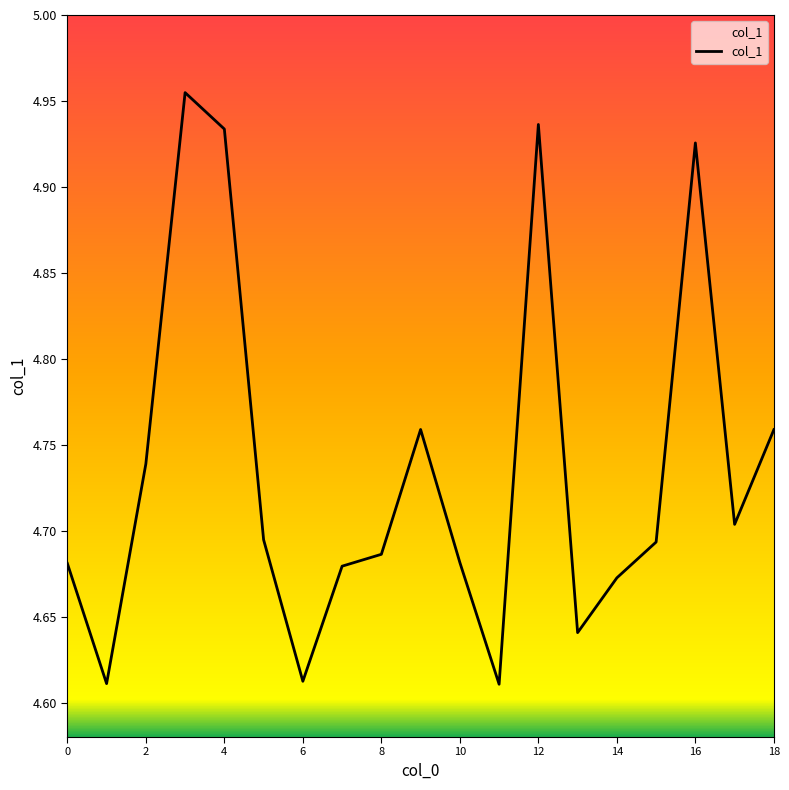

List the labels in order of value, largest first.

3, 12, 4, 16, 9, 18, 2, 17, 5, 15, 8, 10, 0, 7, 14, 13, 6, 1, 11